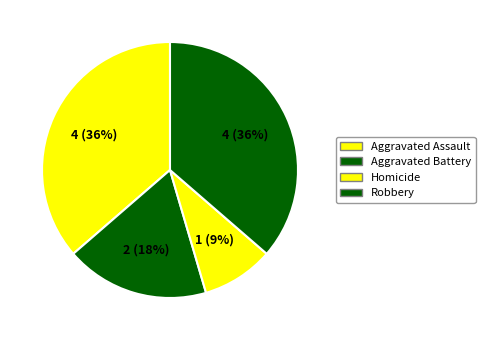

Combined, do Robbery and Aggravated Assault account for over 50%?

Yes